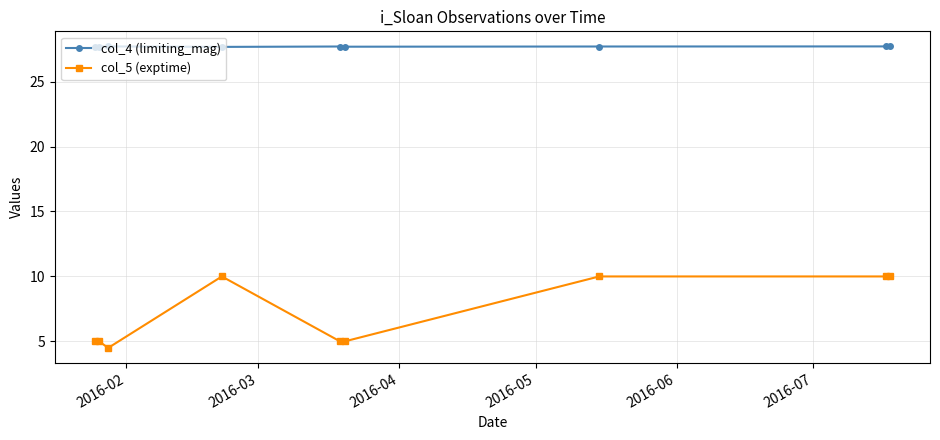

What is the minimum value for col_5 (exptime)?

4.5